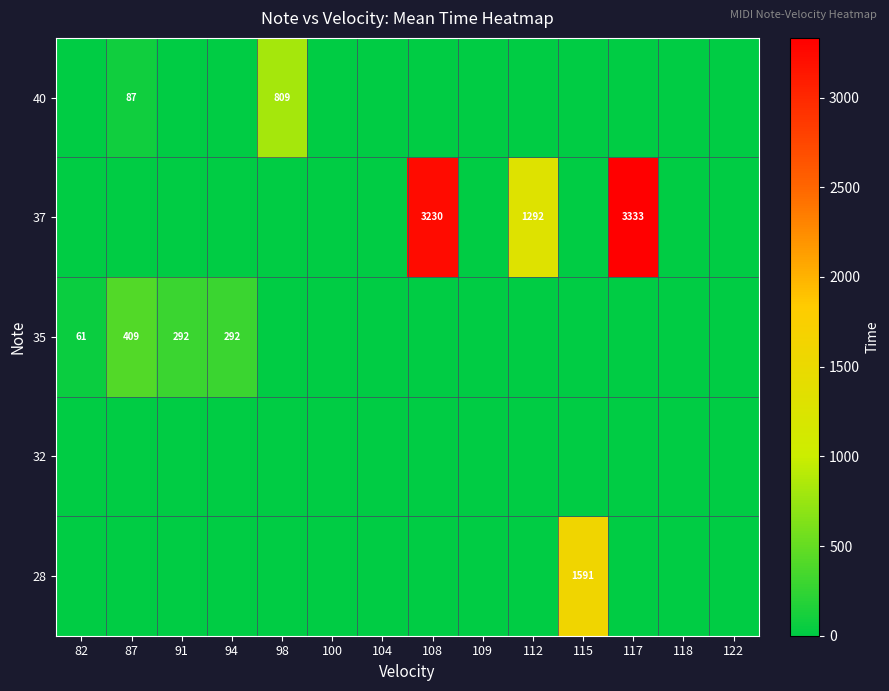

What is the sum of the 40 values at 87 and 98?

896